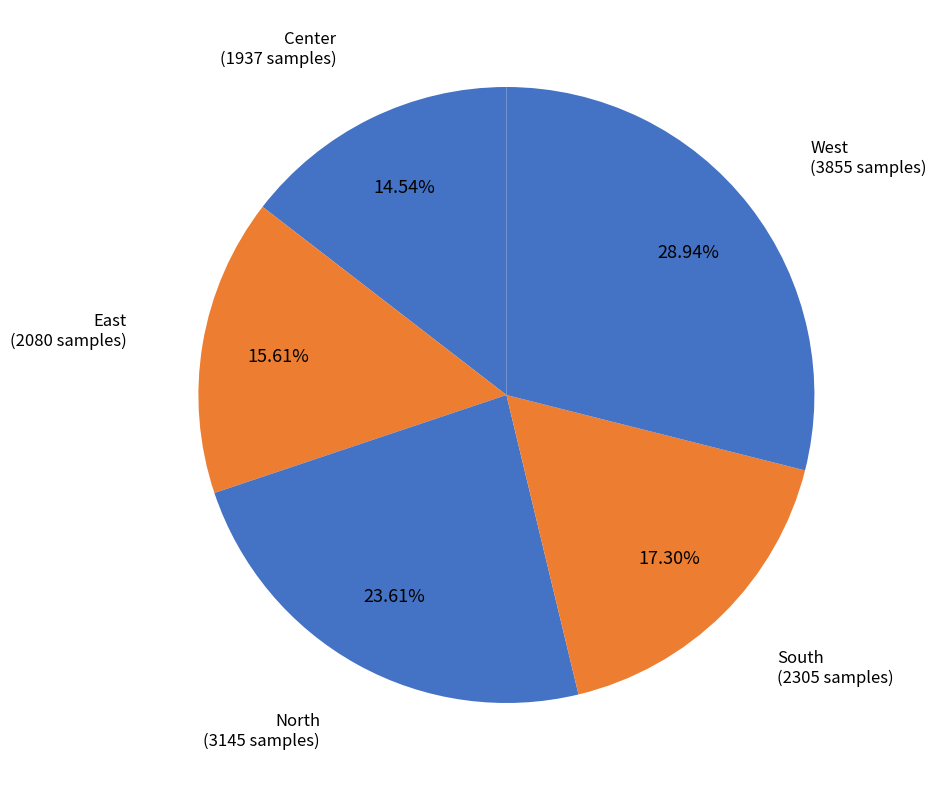

Count the number of slices in the pie.

5